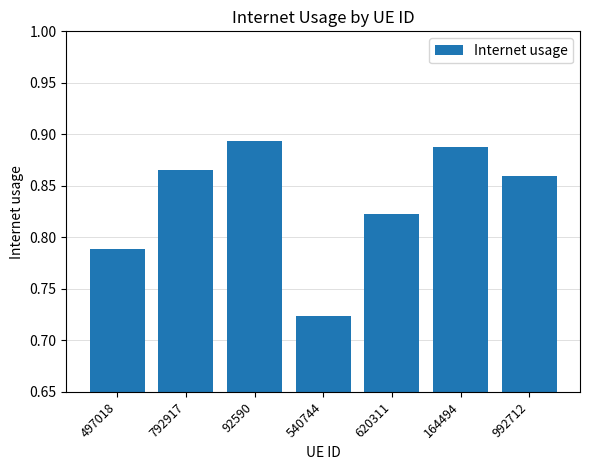

List the labels in order of value, largest first.

92590, 164494, 792917, 992712, 620311, 497018, 540744